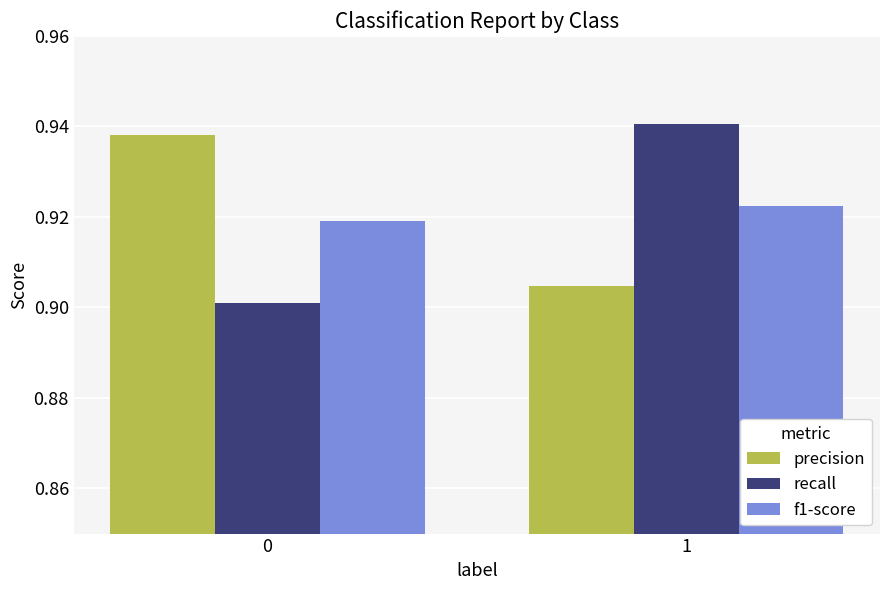

How many categories are shown in the chart?

2